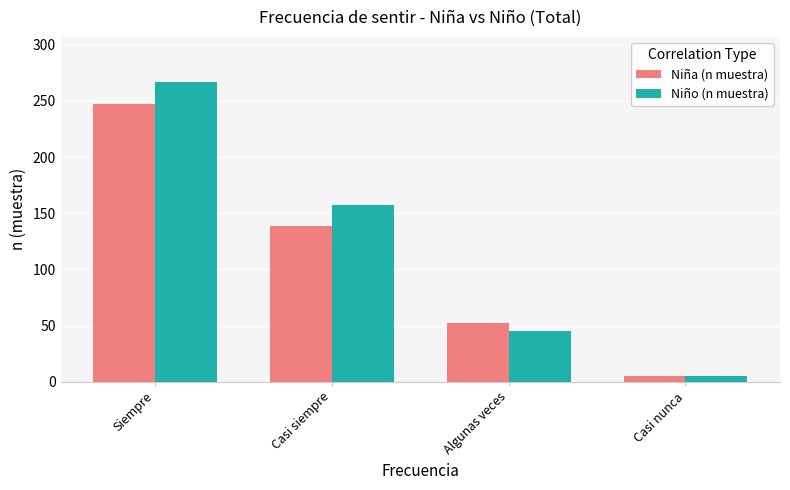

How many bars are there in each group?

2